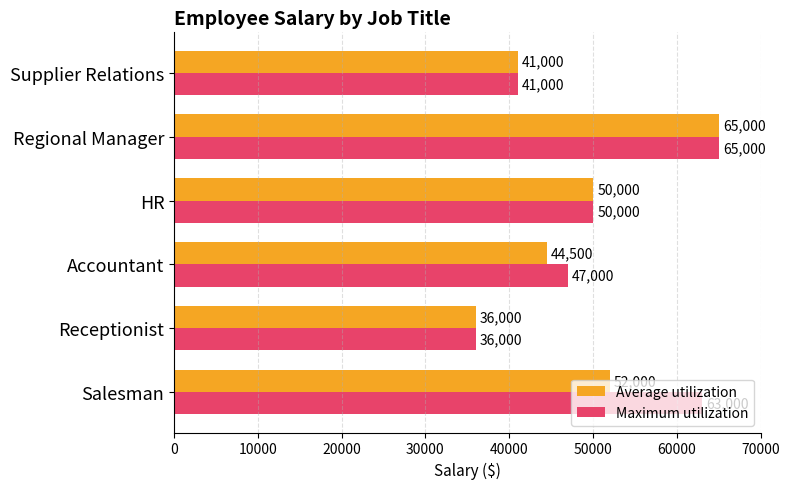

At which category does the chart reach its minimum across all series?

Receptionist